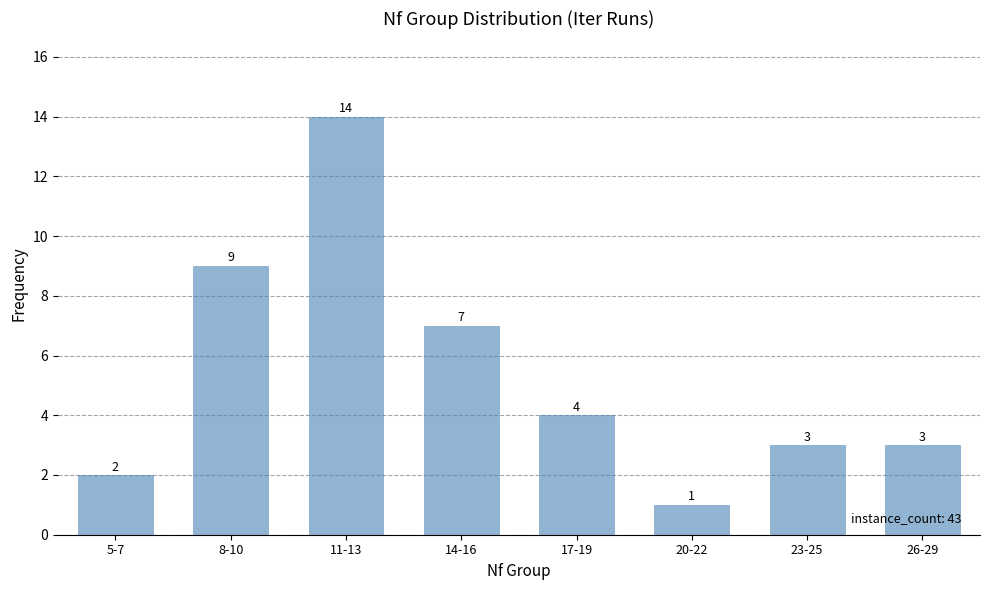

What position from the right is 14-16?

5